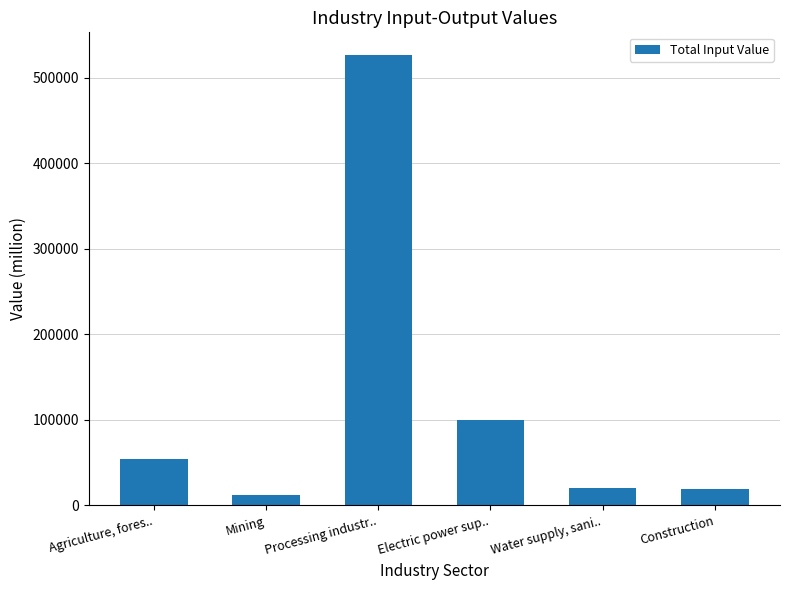

What is the sum of all values?

732444.4